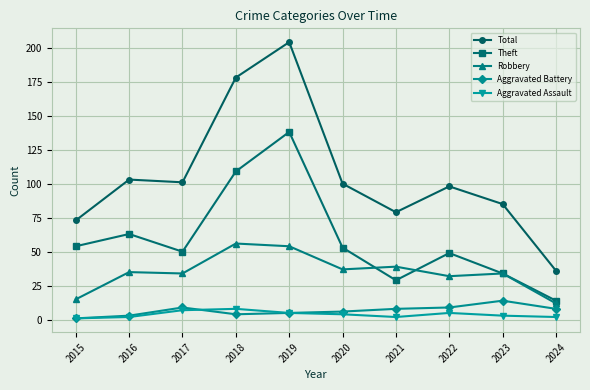

Read the Total value at 2019, to the nearest 5.

205